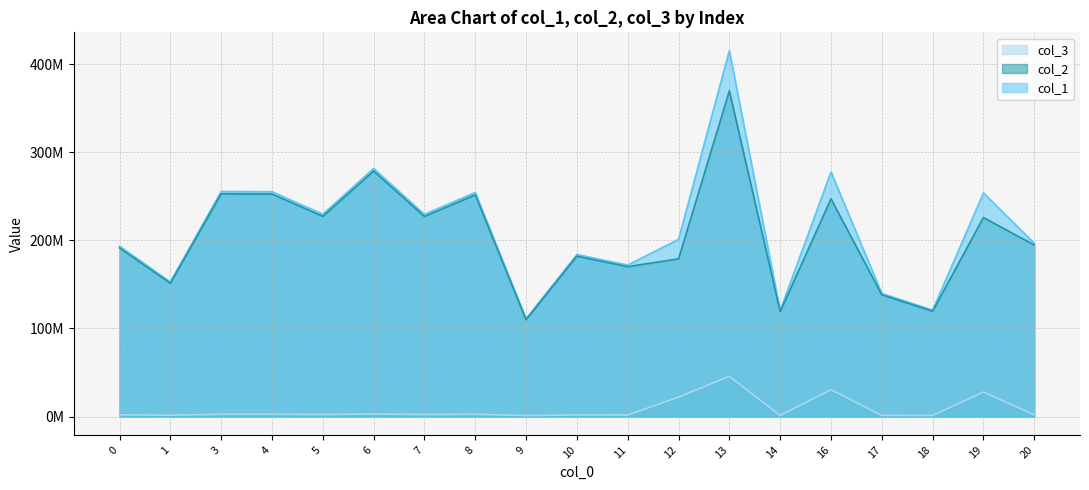

At which label is col_3 closest to 23404214?

12